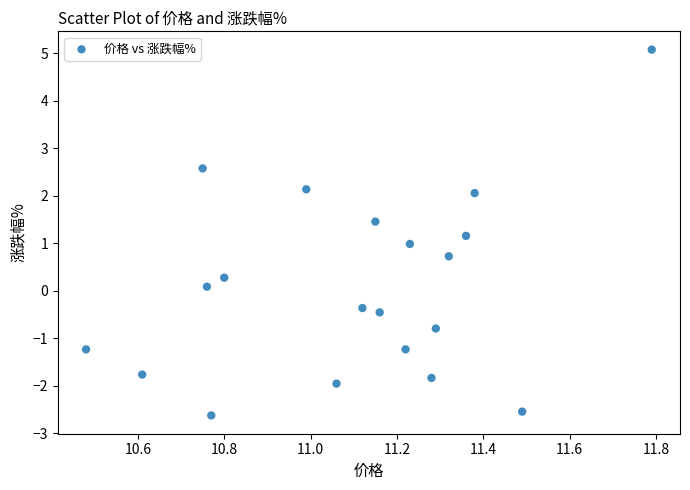

What is the range of Y values (max minus min)?

7.7